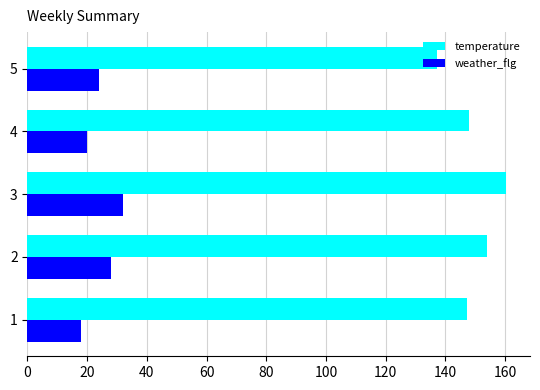

Which label corresponds to the largest value in the chart?

3